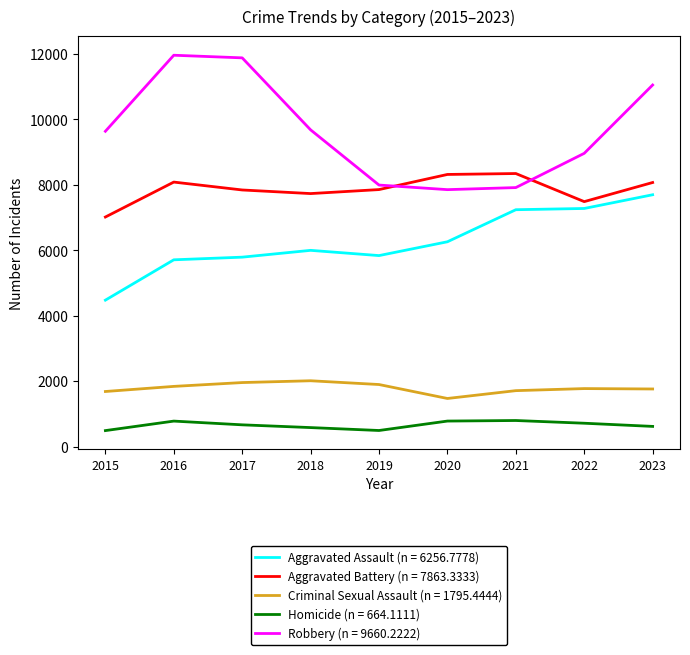

True or false: Aggravated Battery (n = 7863.3333) has a value of 8319 at 2020.

True